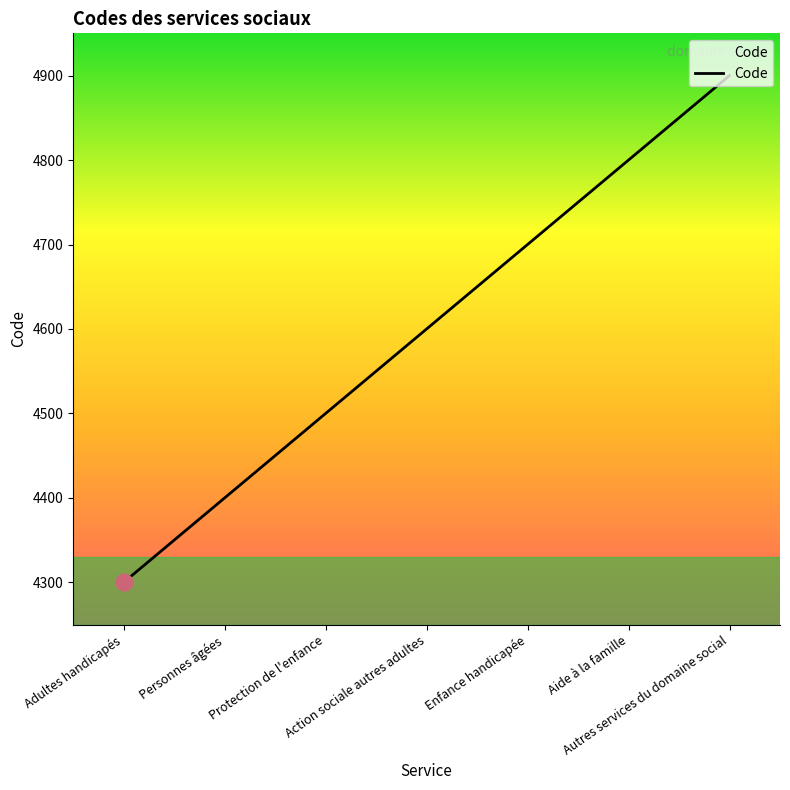

The chart shows a value of 3305 at Autres services du domaine social. True or false?

False